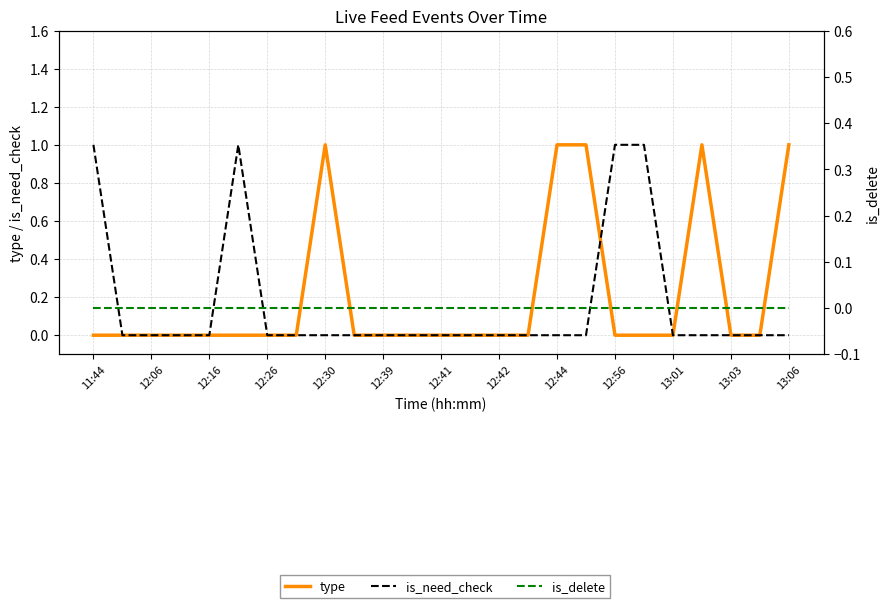

At how many categories does at least one series exceed 0?

9